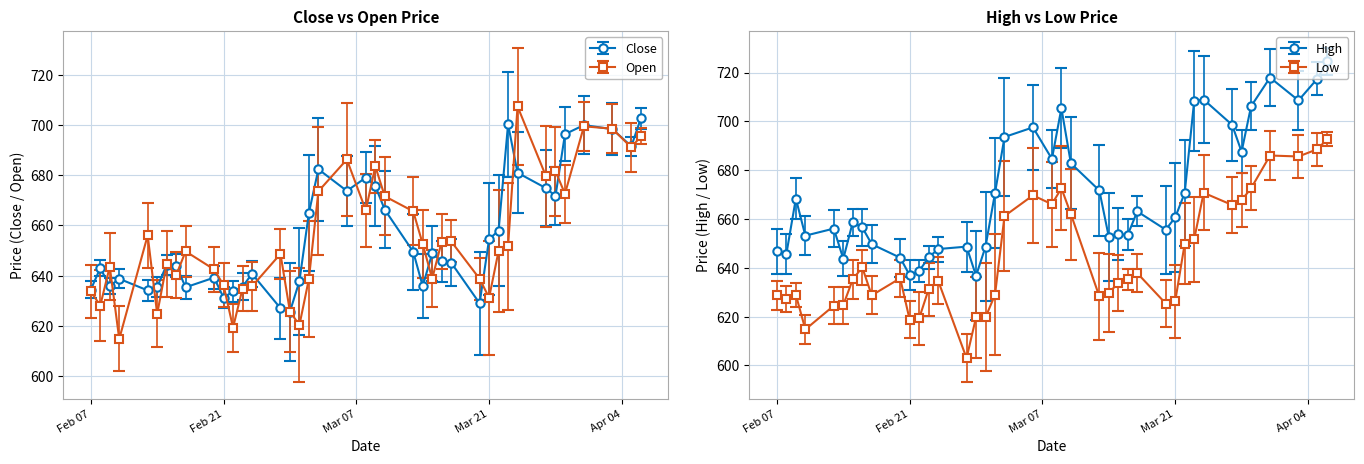

How many interior local valleys does the High series have?

11